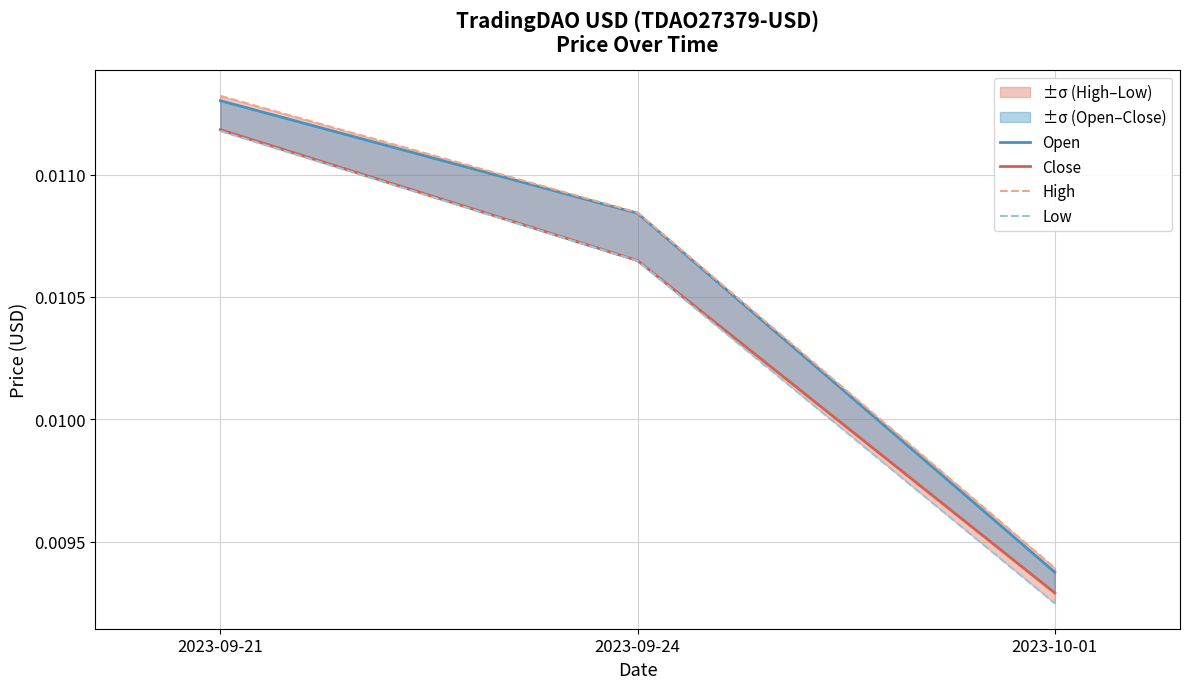

Which series has the largest range (max minus min)?

Low